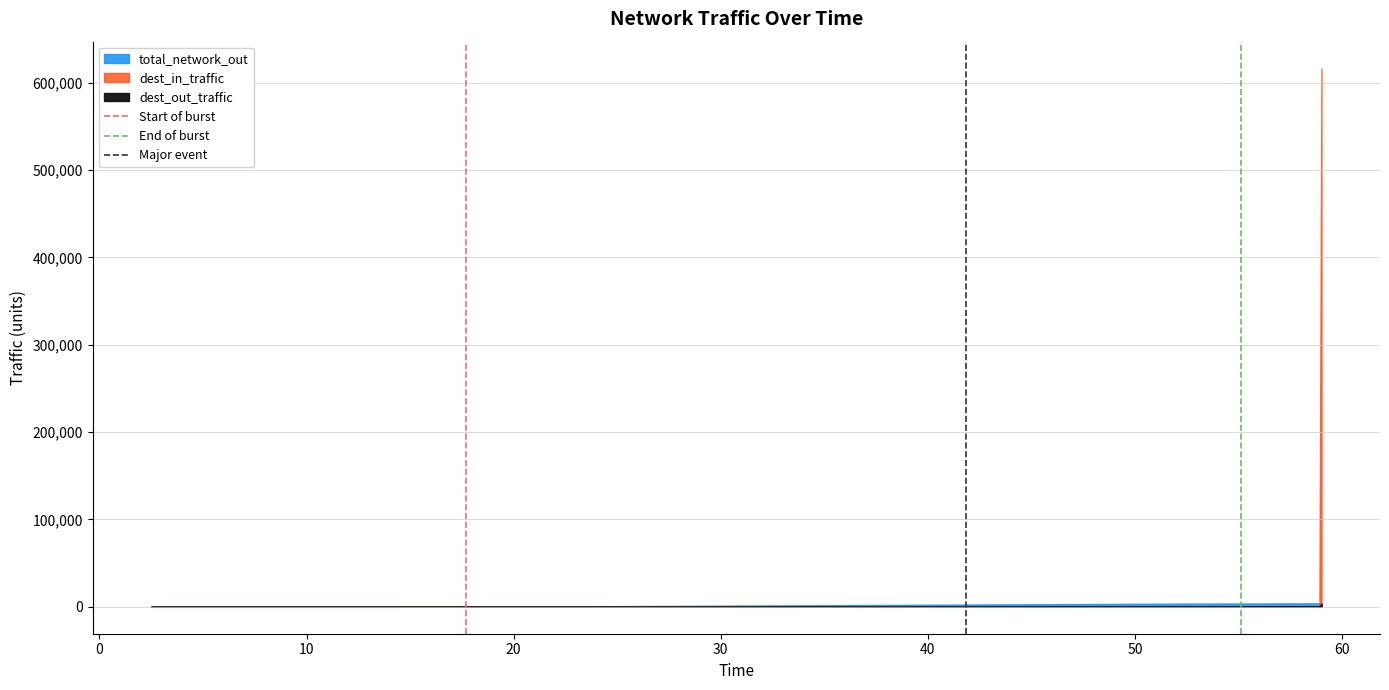

Count the number of data series in this chart.

3